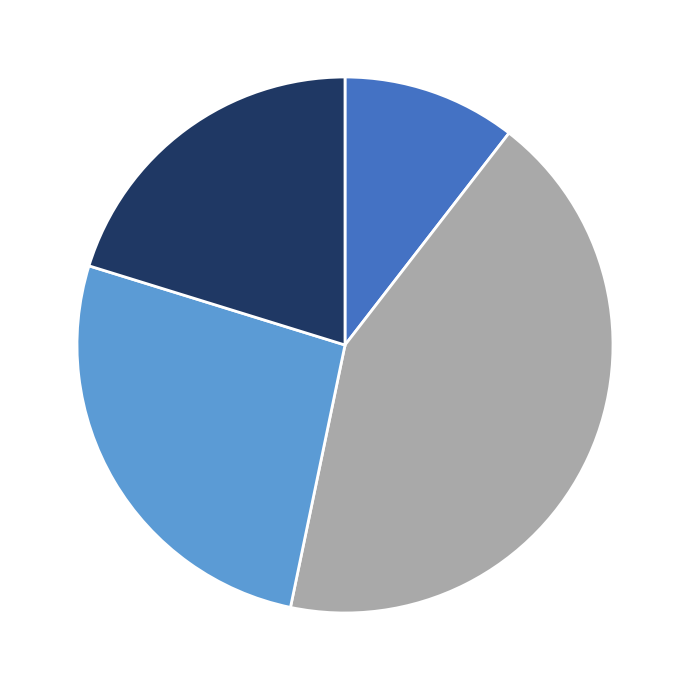

Is there any slice that represents more than half of the pie?

No